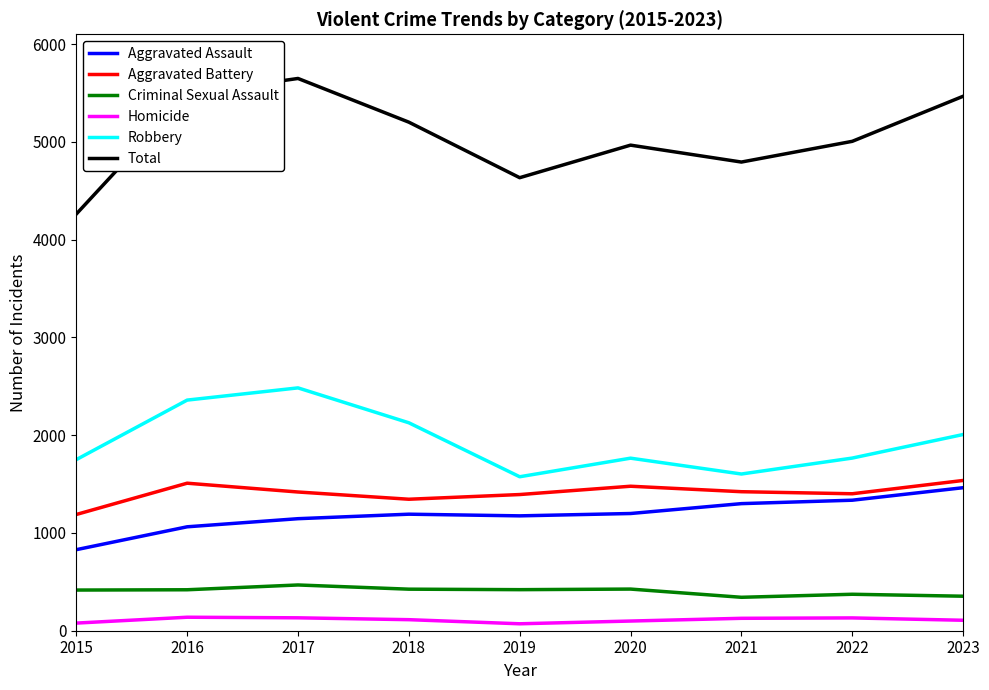

Rank the series at 2015 from lowest to highest value.

Homicide, Criminal Sexual Assault, Aggravated Assault, Aggravated Battery, Robbery, Total